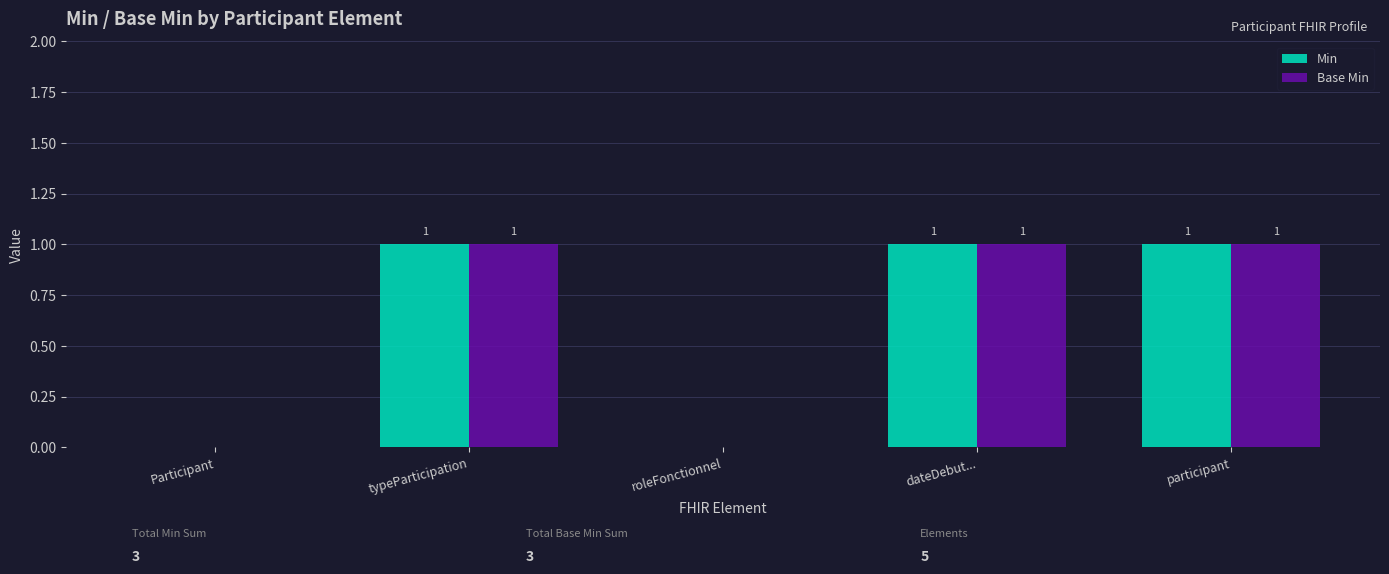

What is the average value of the Base Min series?

1